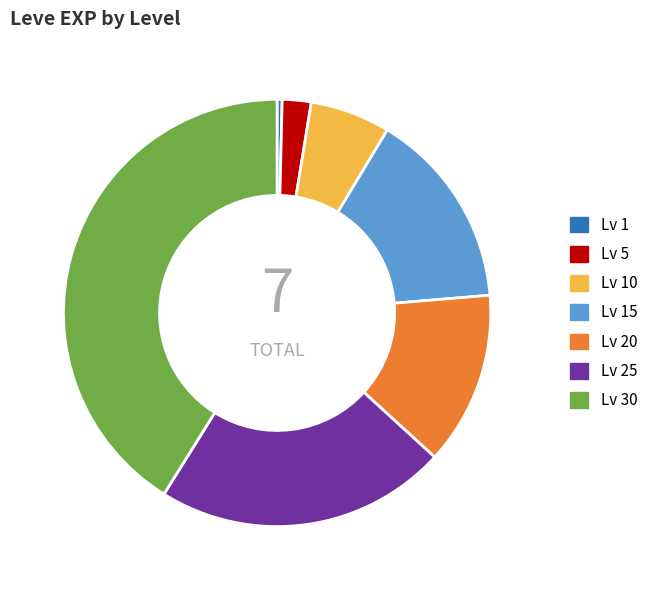

Does any single category account for the majority?

No